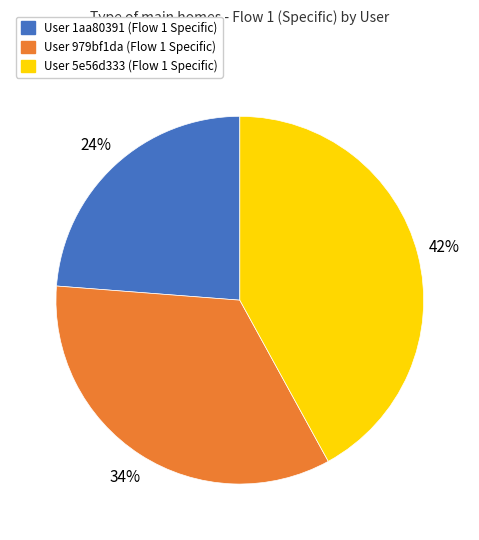

The User 979bf1da (Flow 1 Specific) slice represents 22% of the pie. True or false?

False